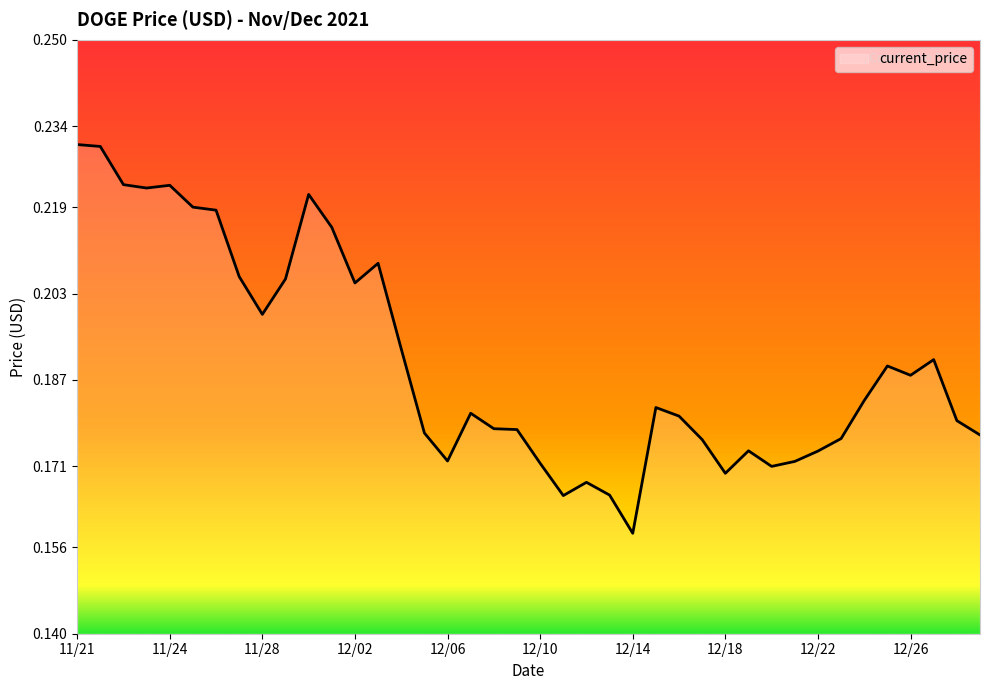

At which category does the chart reach its minimum across all series?

12/14